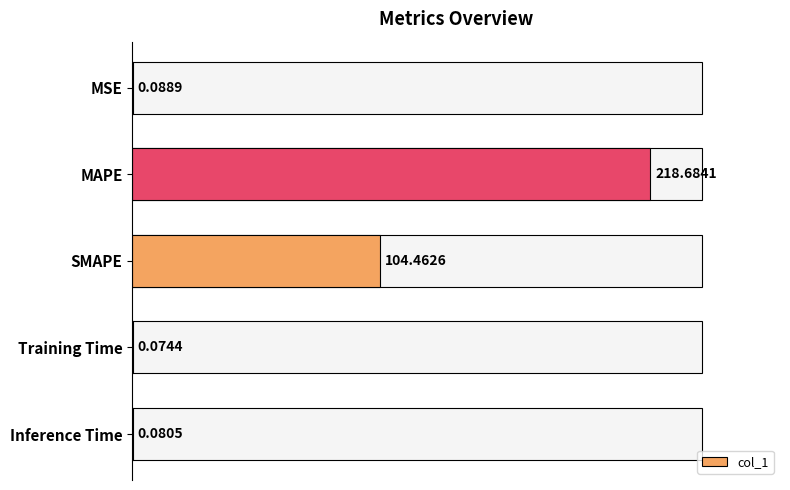

At which category does the chart reach its peak across all series?

MAPE